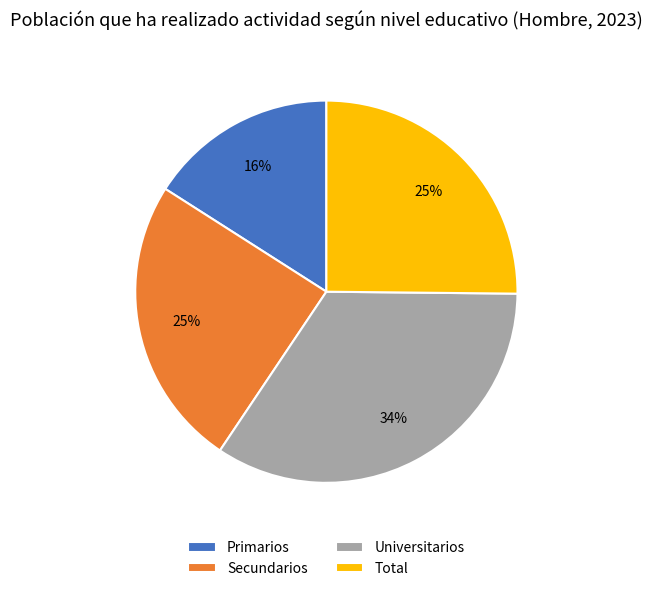

To the nearest percent, what portion does Universitarios represent?

34%